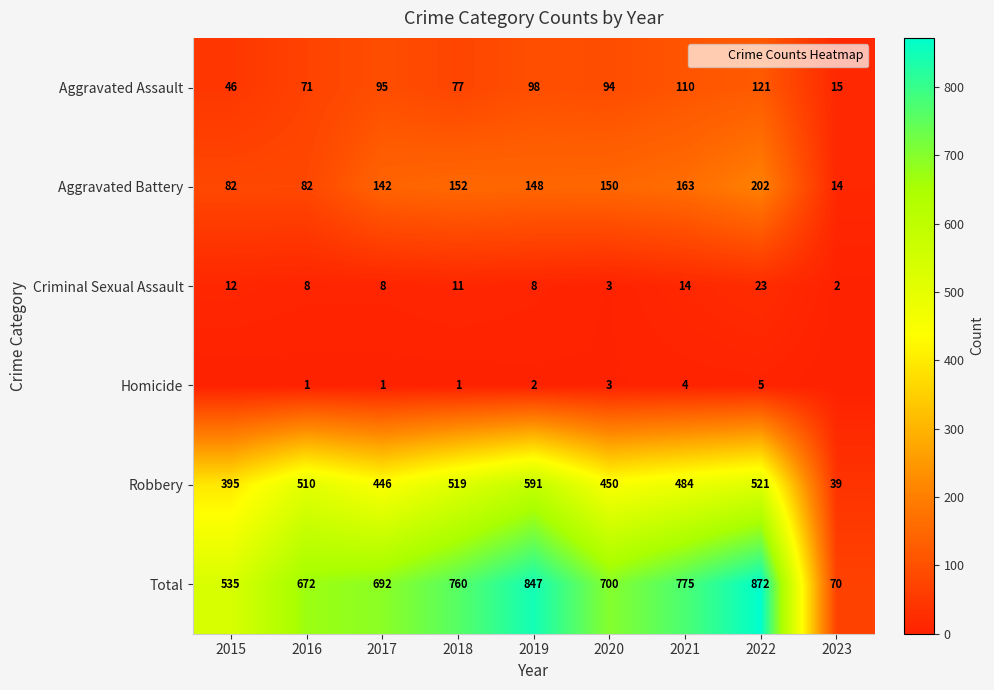

The Criminal Sexual Assault series shows 8 at 2019. True or false?

True